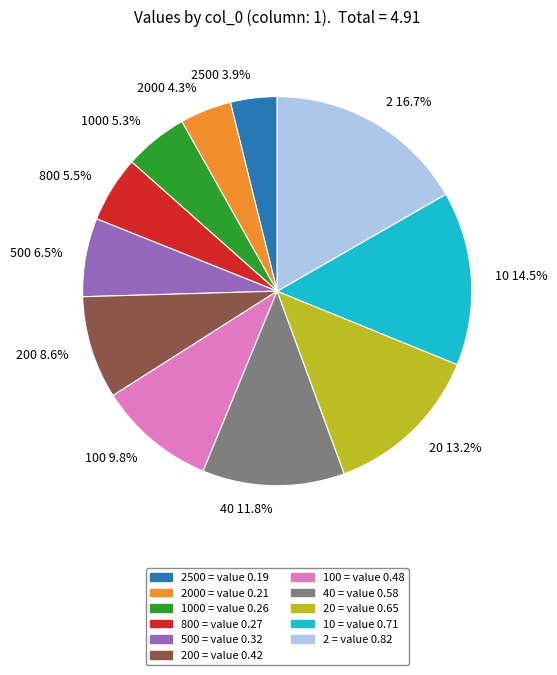

What is the largest slice in the pie chart?

2 16.7%